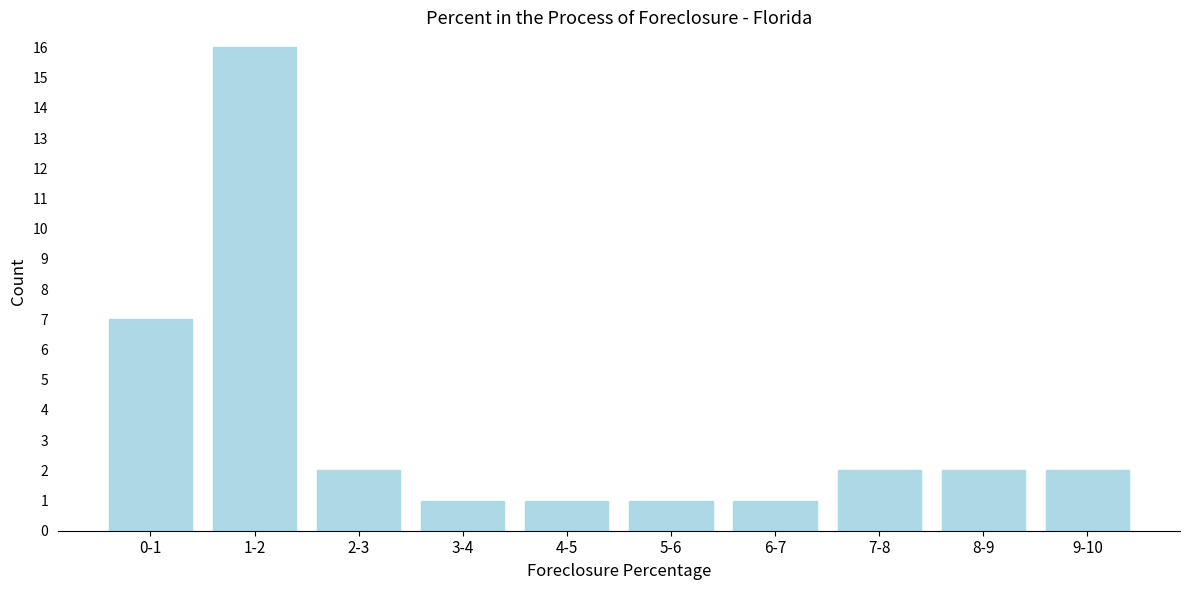

Reading left to right, what are all the values shown in this chart?

0-1=7	1-2=16	2-3=2	3-4=1	4-5=1	5-6=1	6-7=1	7-8=2	8-9=2	9-10=2